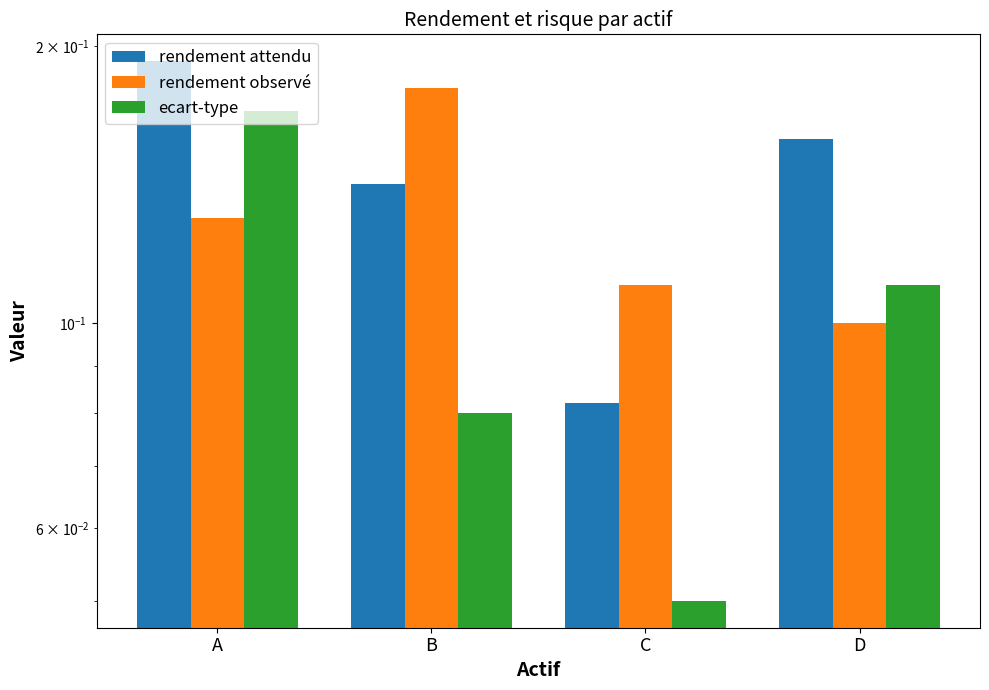

Rank the series by their maximum value, from lowest to highest.

ecart-type, rendement observé, rendement attendu